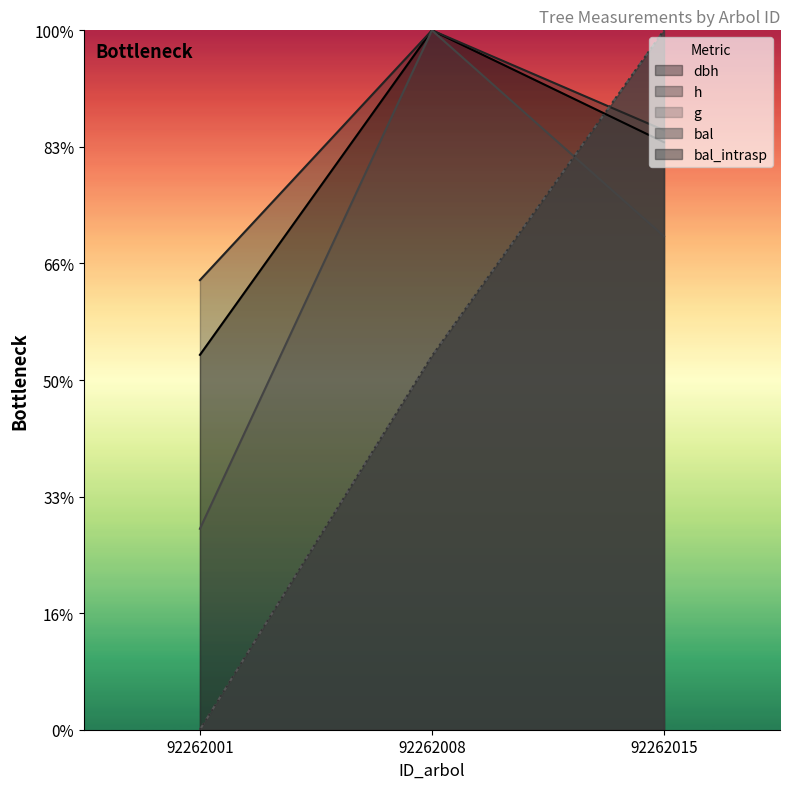

At which label is bal_intrasp closest to 150?

92262008